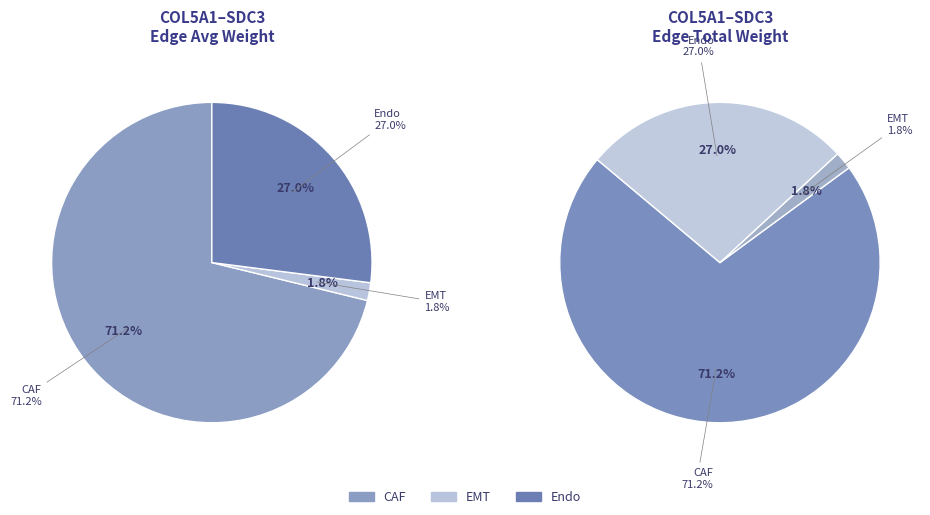

What is the smallest slice in the pie chart?

EMT